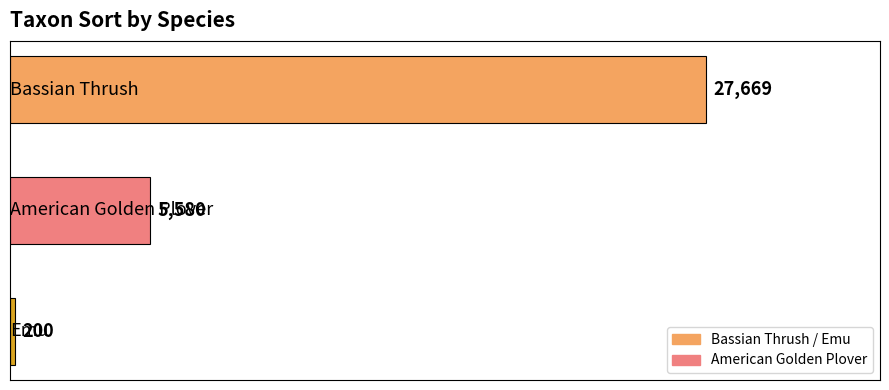

What is the difference between the maximum and minimum values?

27469